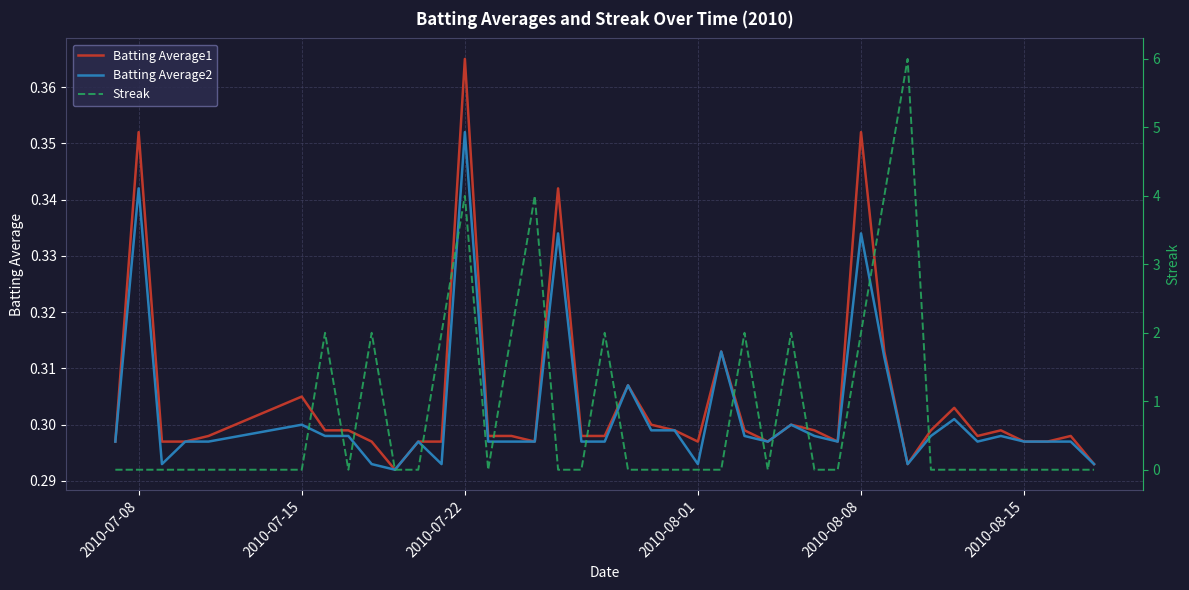

Count the Batting Average2 values in the range 0 to 1.

40